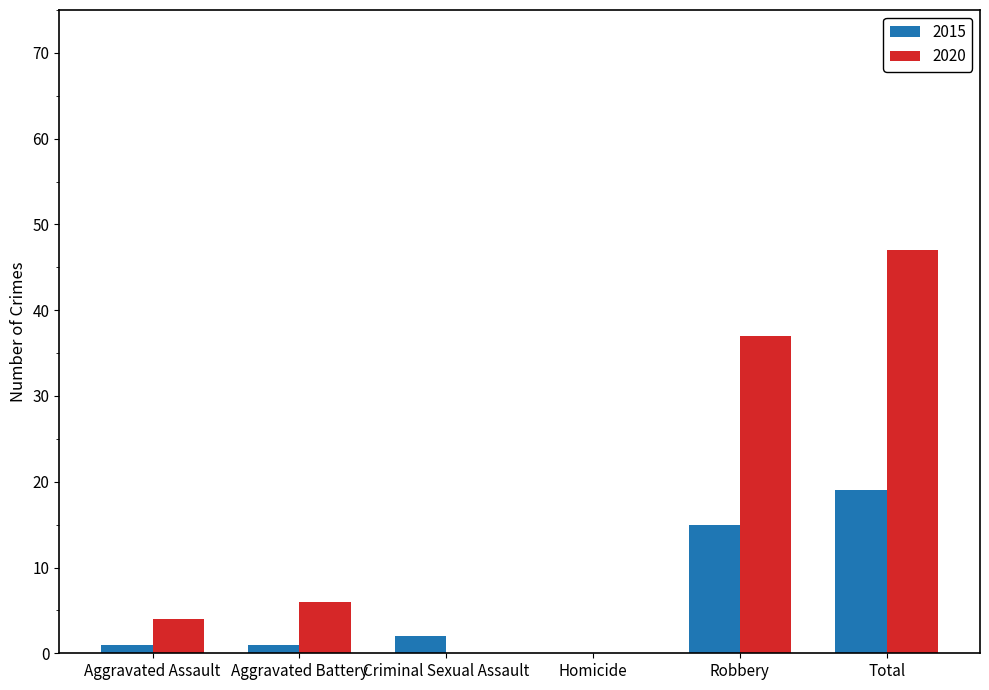

At which category is the sum across all series the highest?

Total